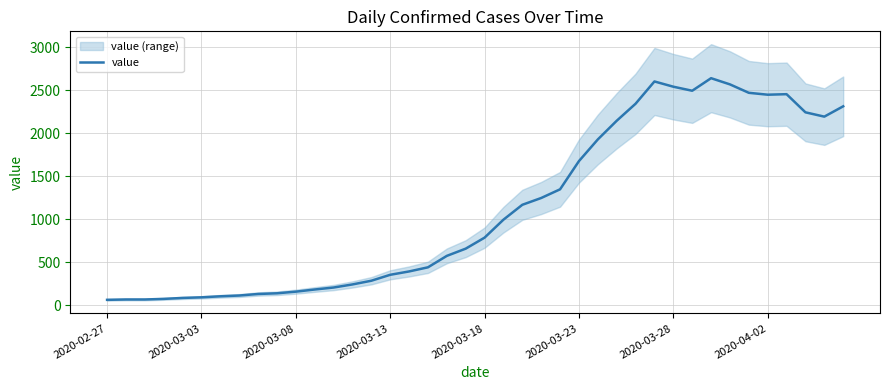

What is the smallest value displayed?

61